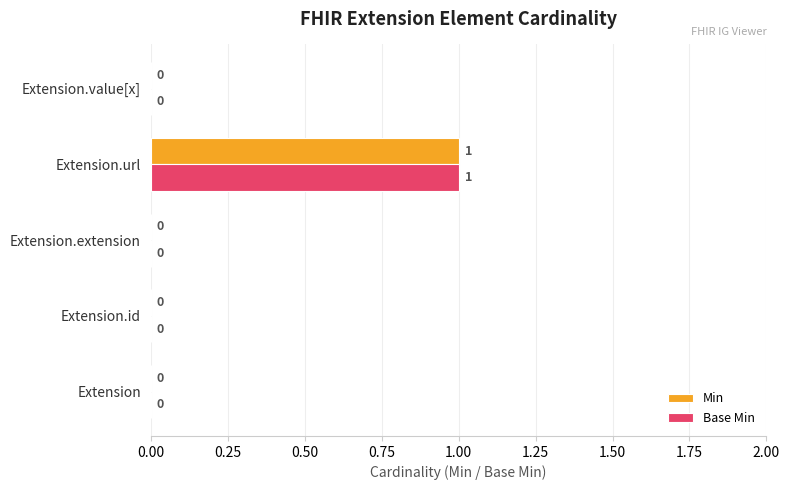

Is it true that Base Min equals 0 at Extension.id?

True